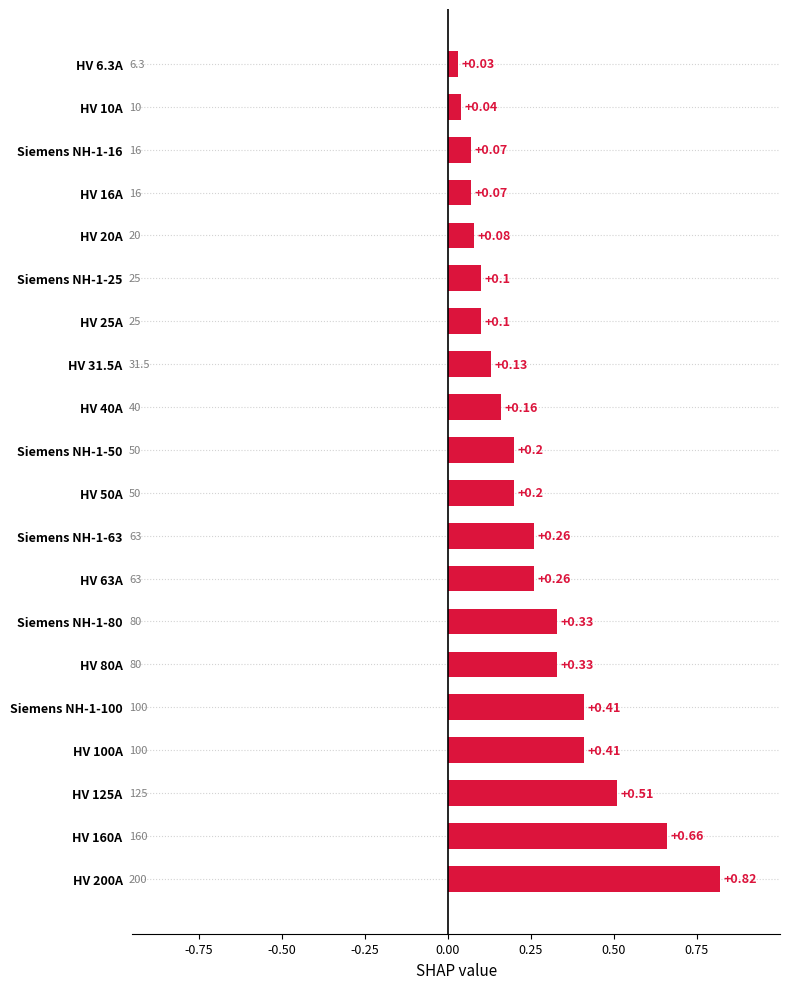

At which category does the chart reach its peak across all series?

HV 200A